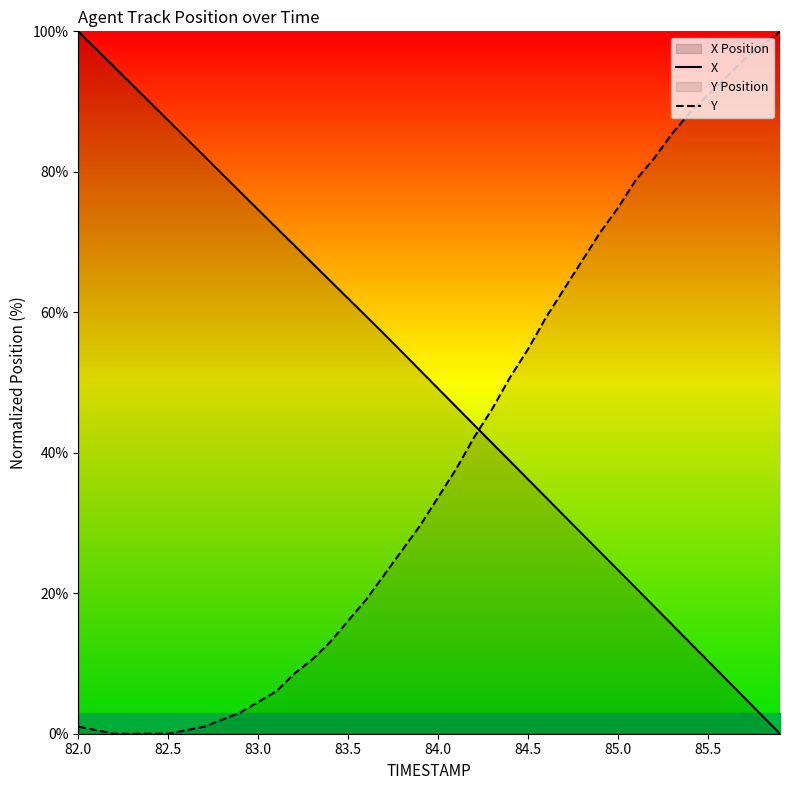

Is this an area chart (filled region under the line)?

No